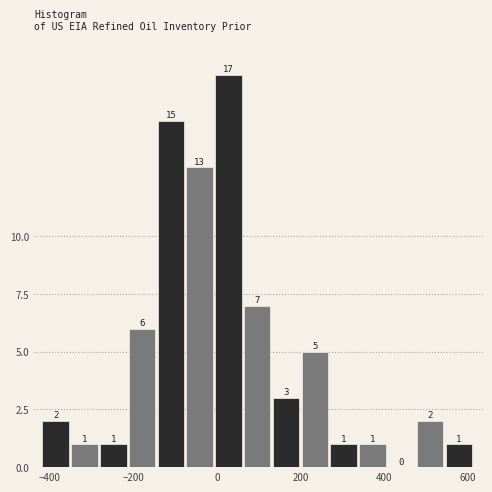

Around what value on the x-axis is the tallest bar? Give the approximate position of its centre, as read against the axis.

20